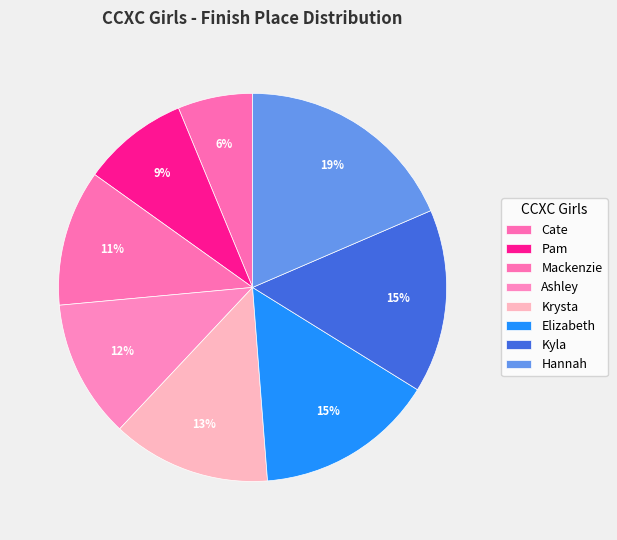

How many segments does this pie chart have?

8